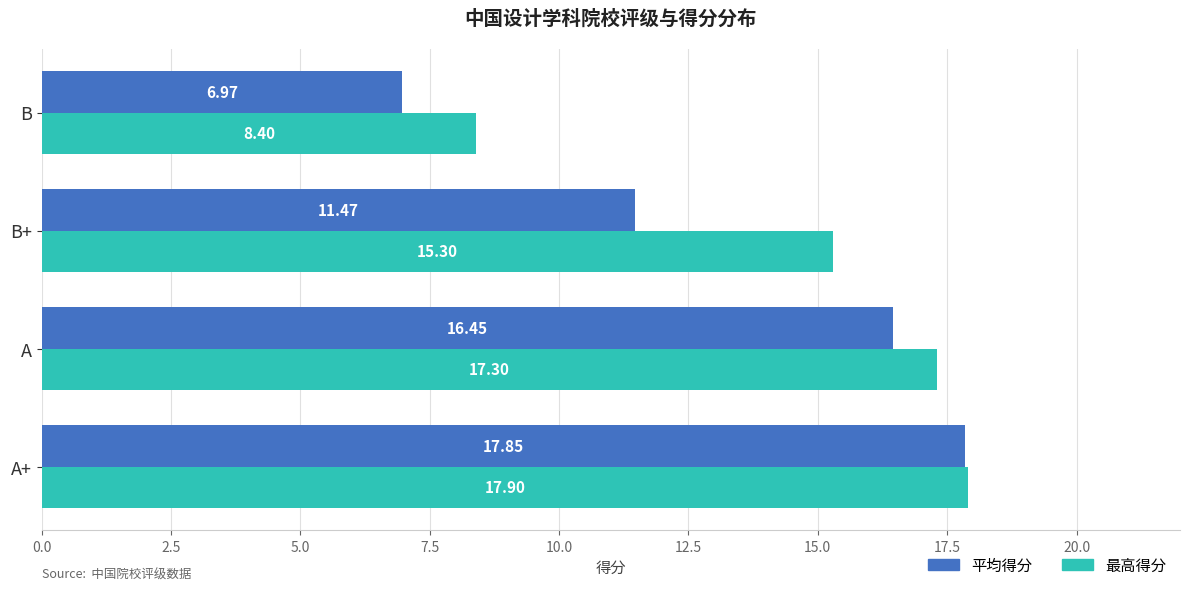

At which label is 平均得分 closest to 12?

B+